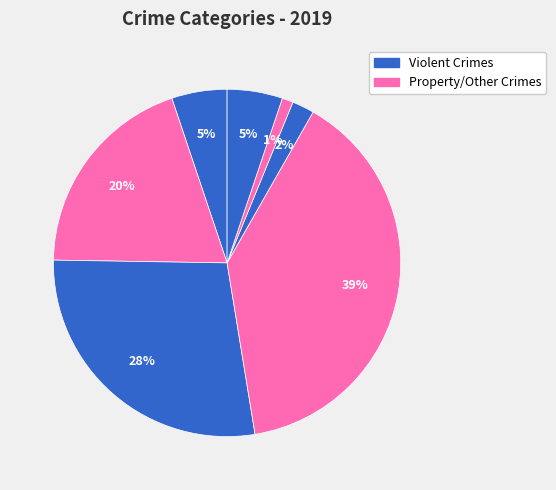

How many segments does this pie chart have?

7